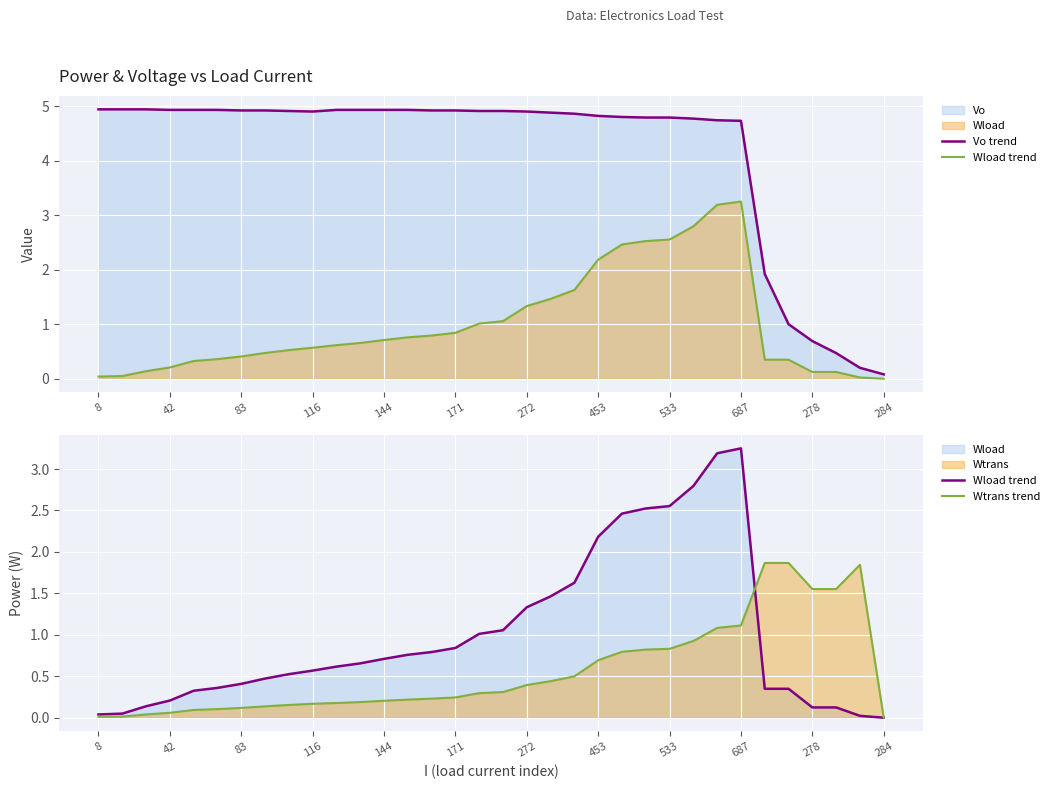

Which series has the largest total across all categories?

Vo trend